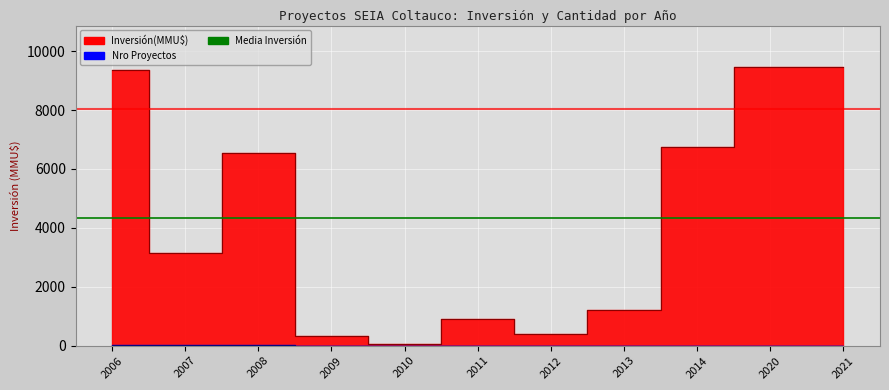

The Ref. máx series shows 13884.1 at 2007. True or false?

False